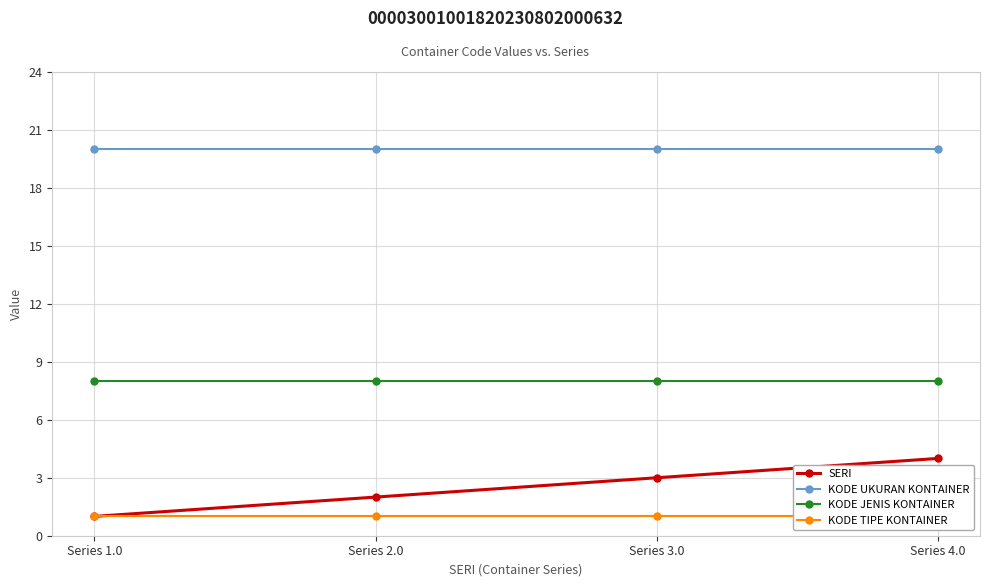

At how many categories does at least one series exceed 17?

4